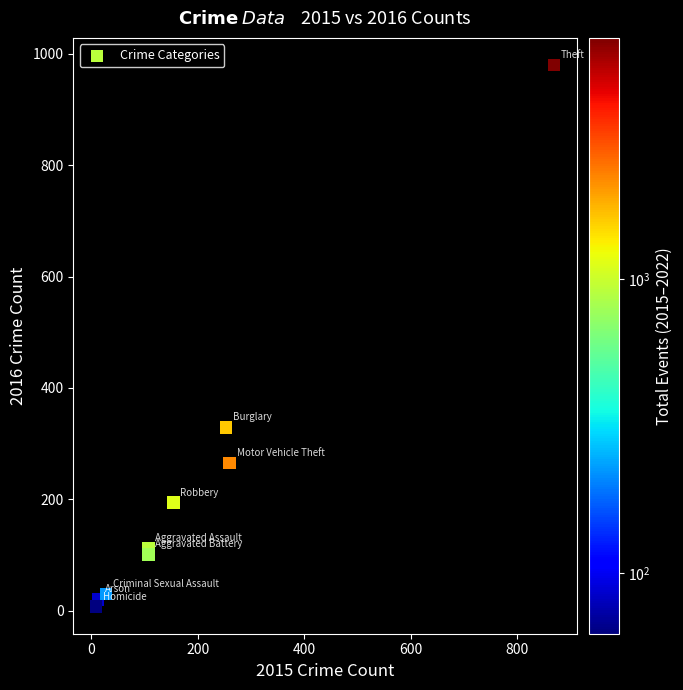

What is the range of Y values (max minus min)?

973